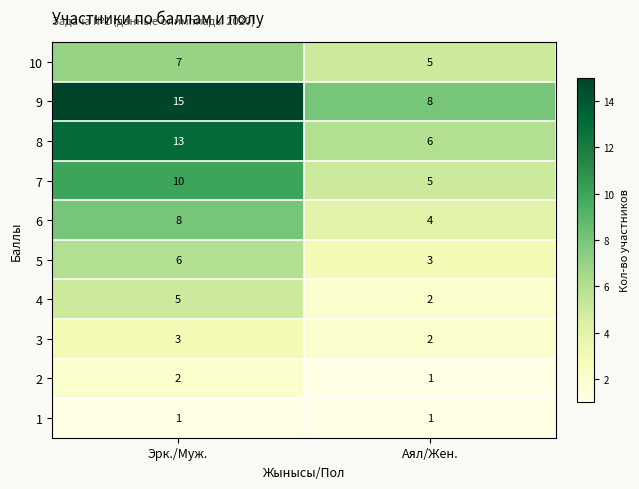

What is the highest value of the 8 series?

13